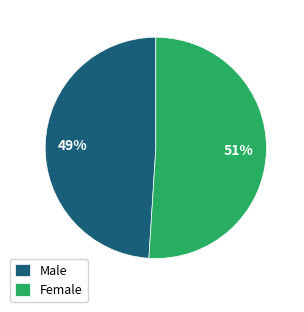

To the nearest percent, what percentage of the pie is Male?

49%